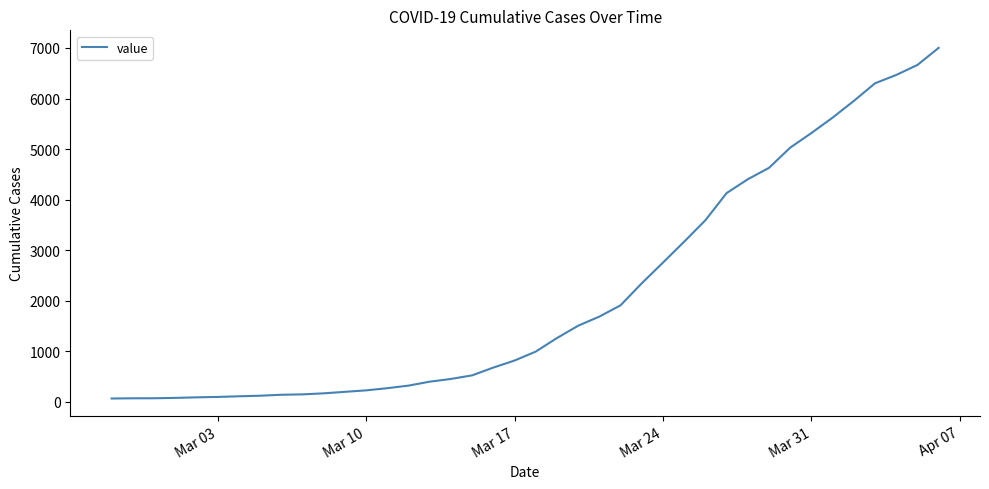

What is the difference between the maximum and minimum values?

6938